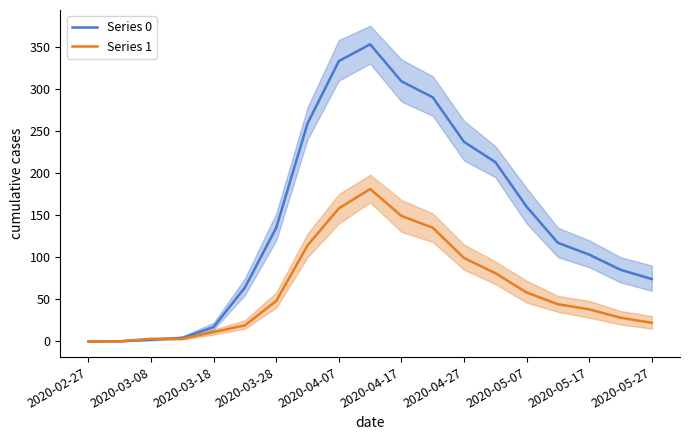

What is the difference between the maximum and second lowest values in the Series 0 series?

353